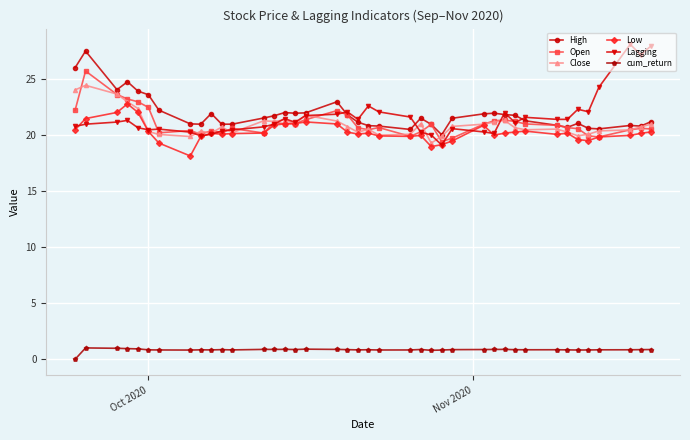

True or false: cum_return and Low cross at least once.

False